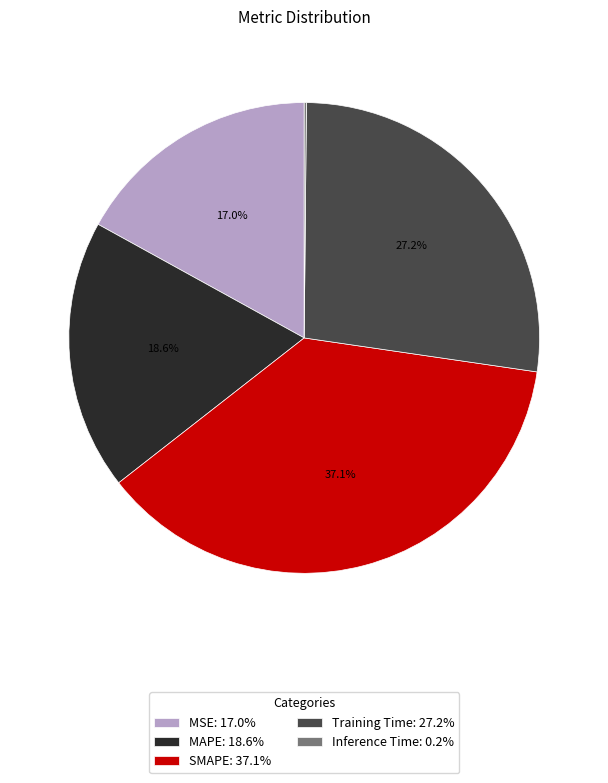

What is the ratio of the value at MSE to the value at MAPE?

0.9